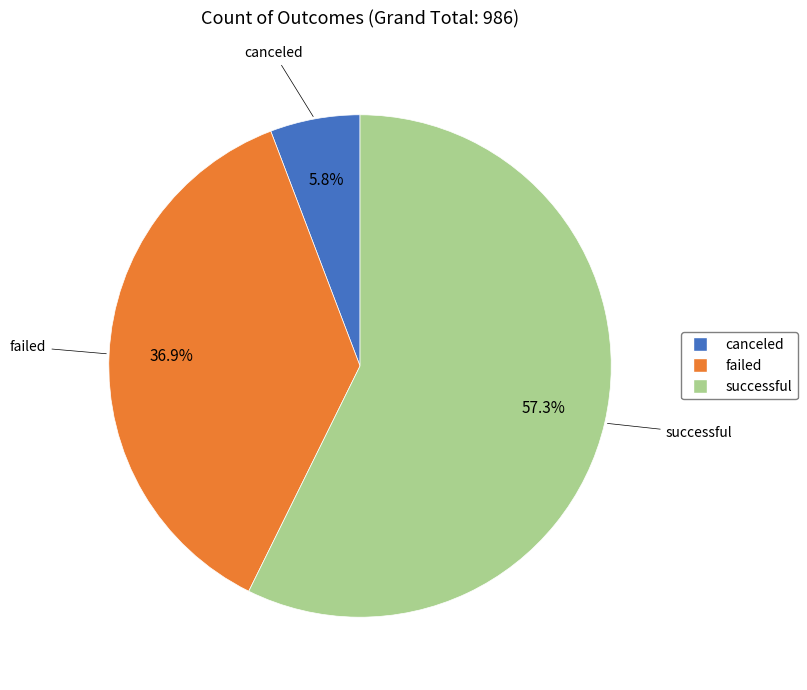

Rank the categories by value from highest to lowest.

successful, failed, canceled